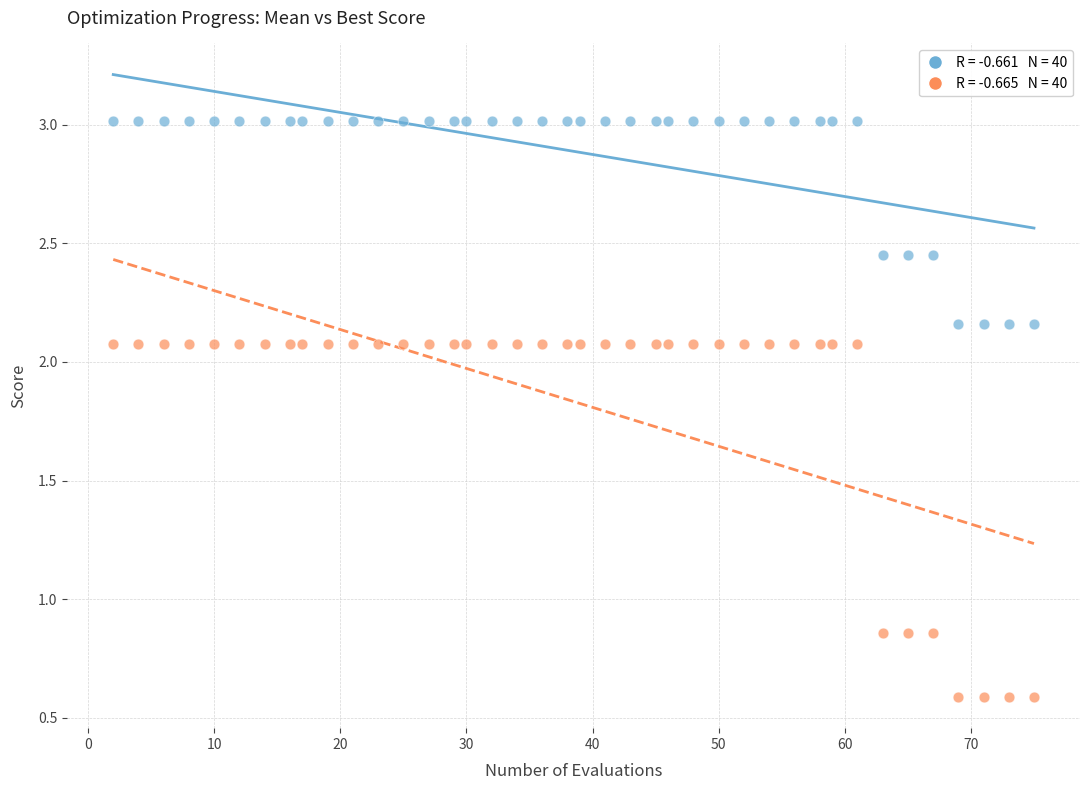

Across all data points, what is the range of Y values (max minus min)?

2.4